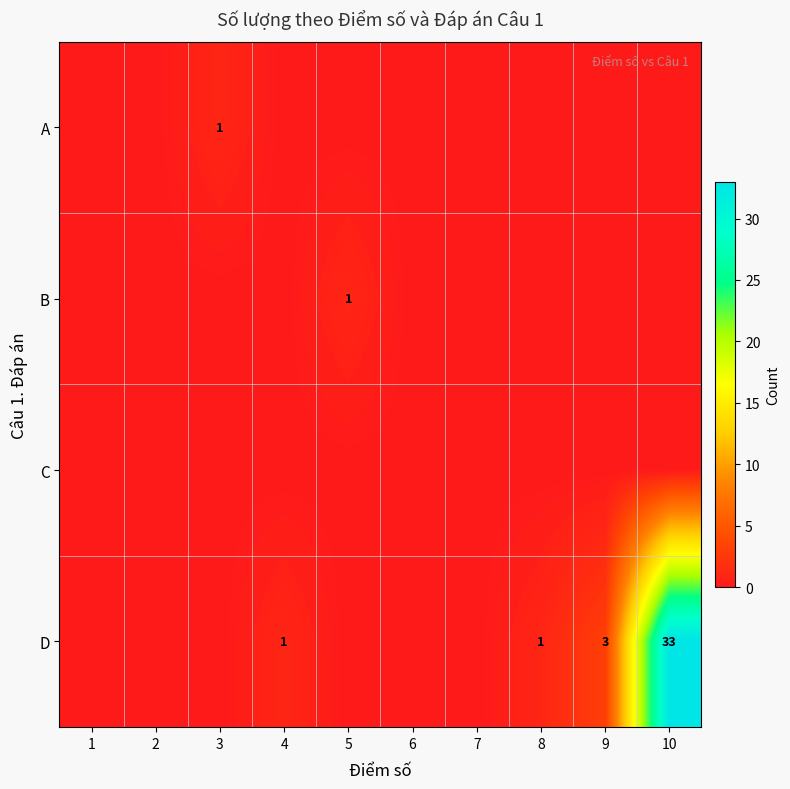

Which category has the lowest value across all series?

1